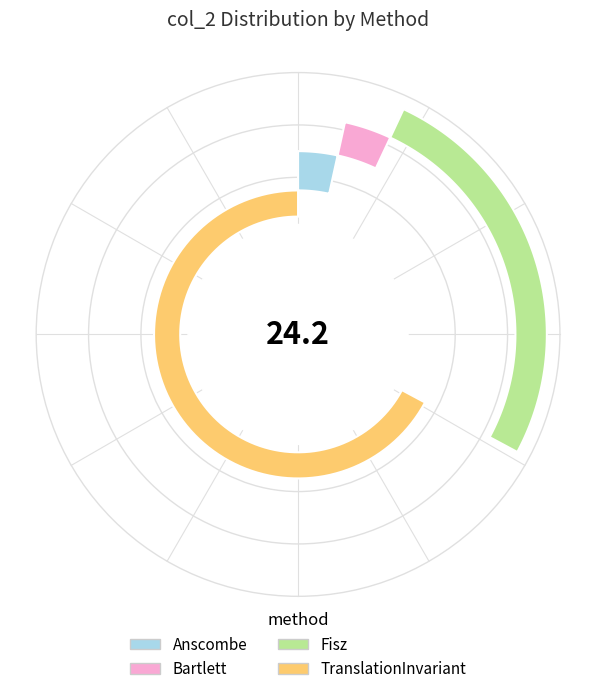

What is the largest slice in the pie chart?

TranslationInvariant